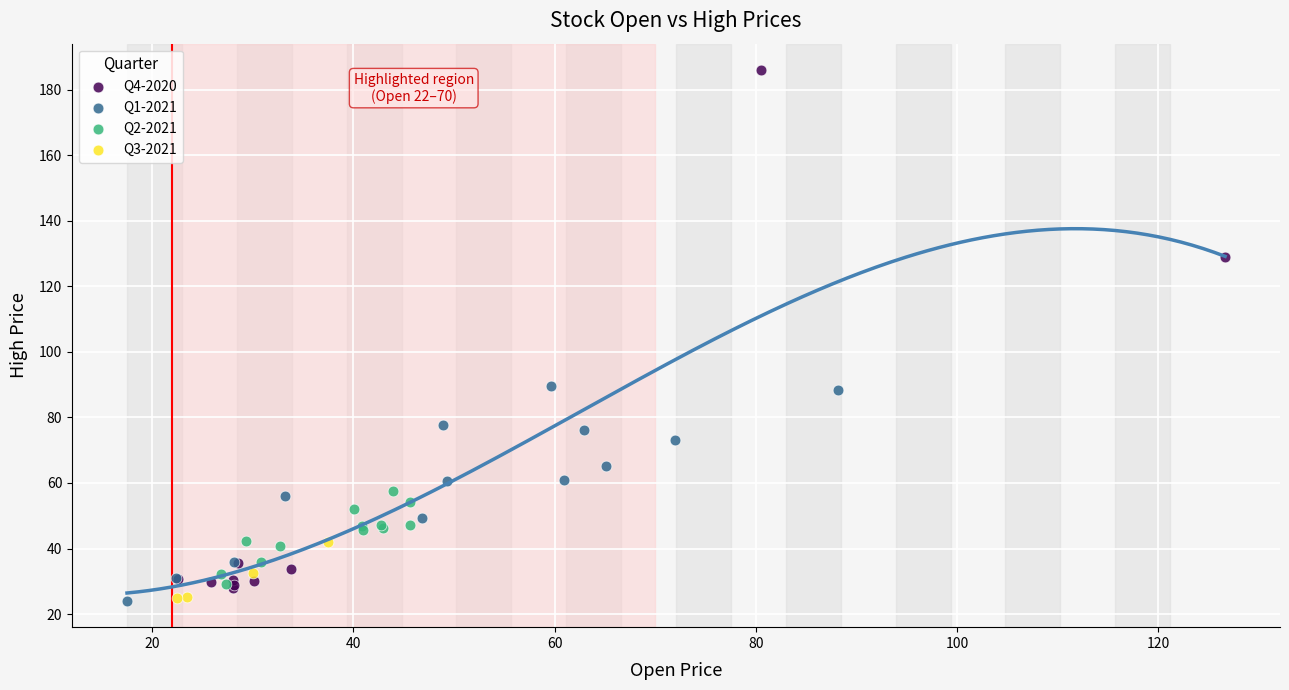

Which series contains the highest Y value?

Q4-2020